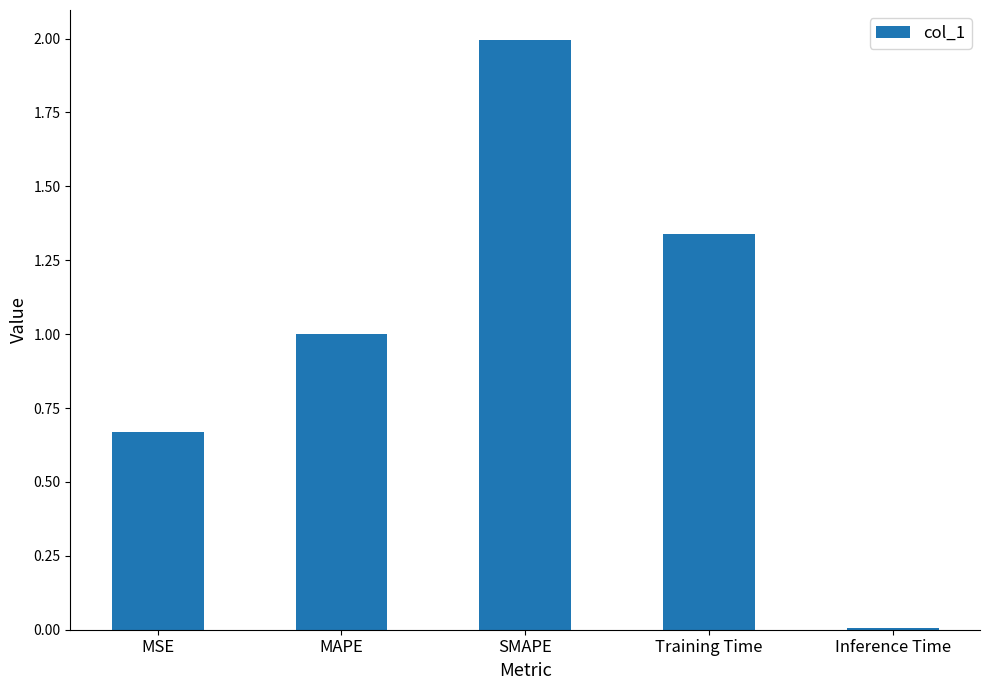

Are the bars grouped side by side (vs. stacked)?

No